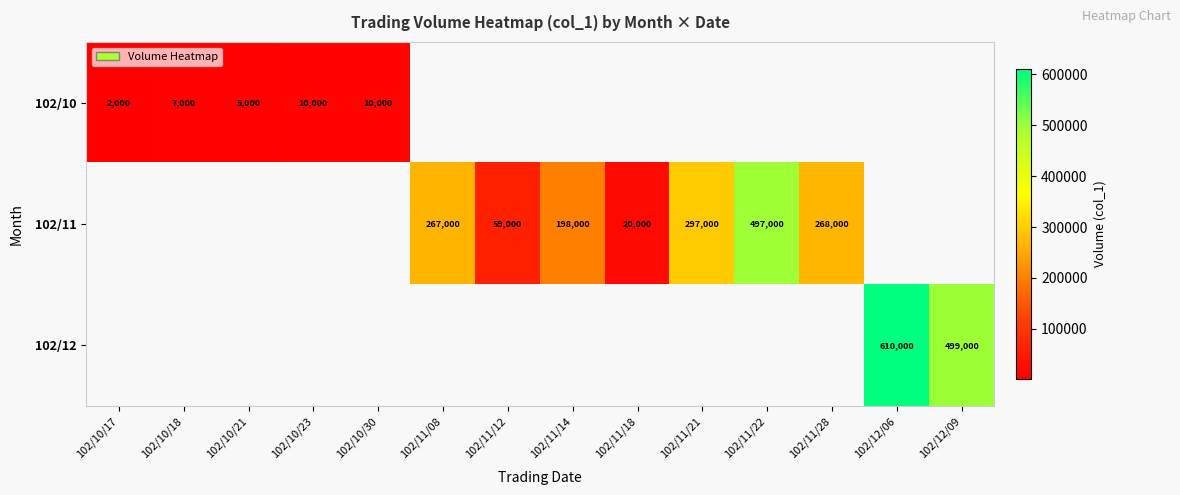

True or false: 102/10 has a value of 10000 at 102/10/30.

True